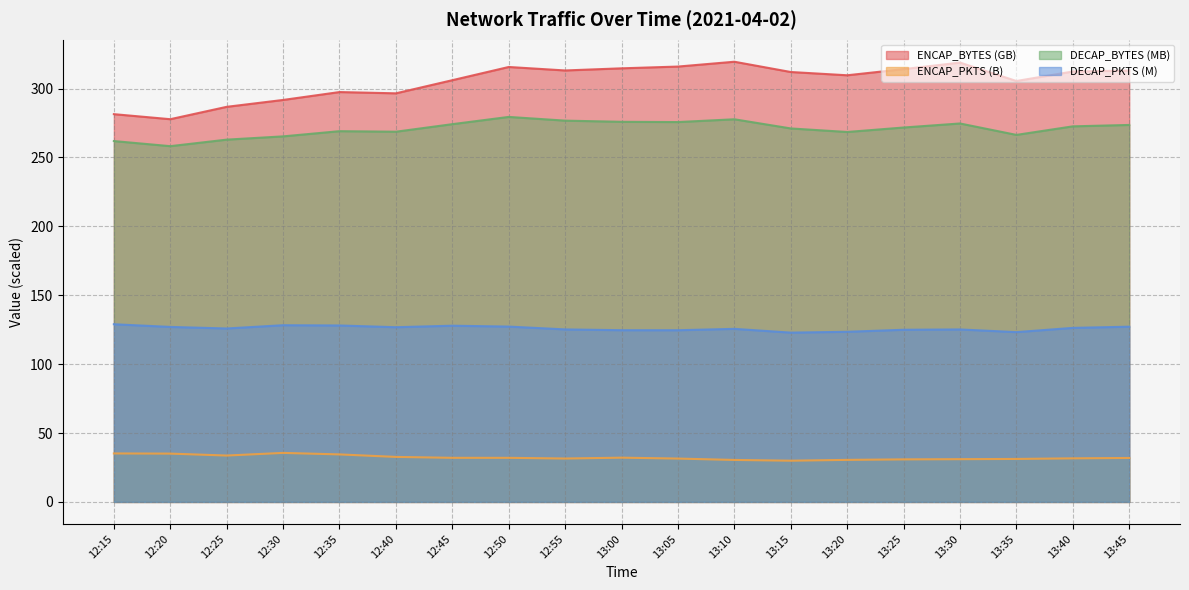

How many values in the ENCAP_BYTES series are below 312?

9